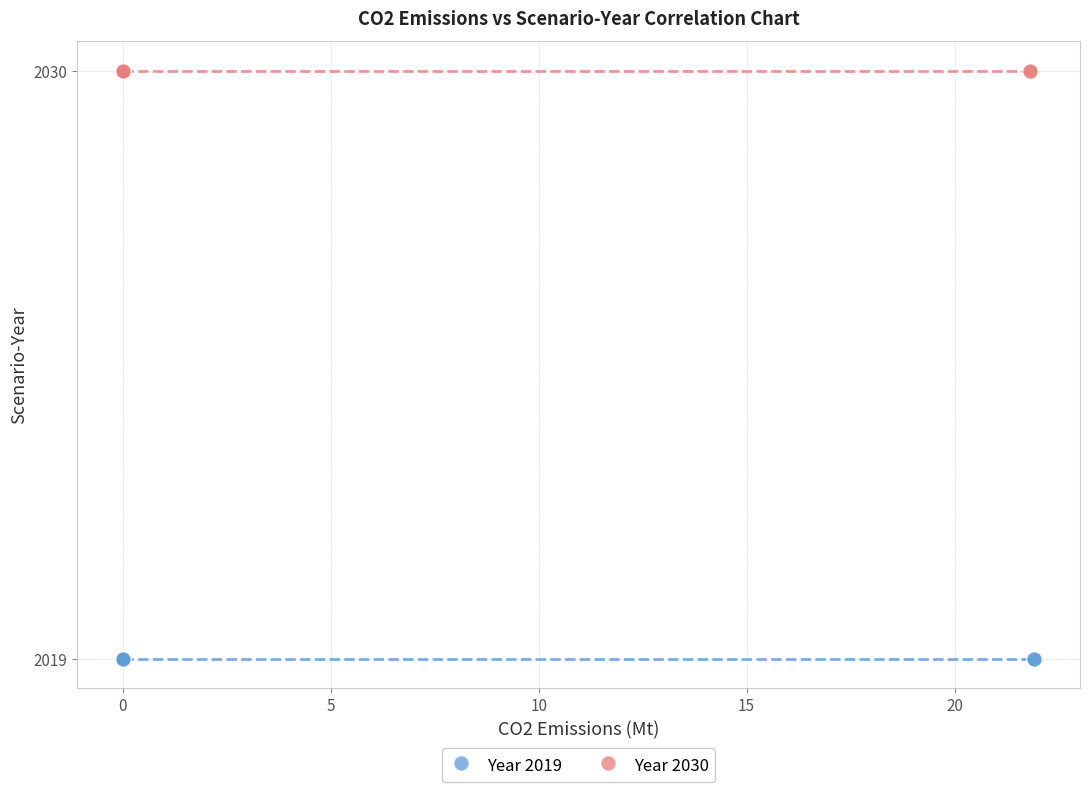

Which series reaches the maximum Y coordinate?

Year 2030